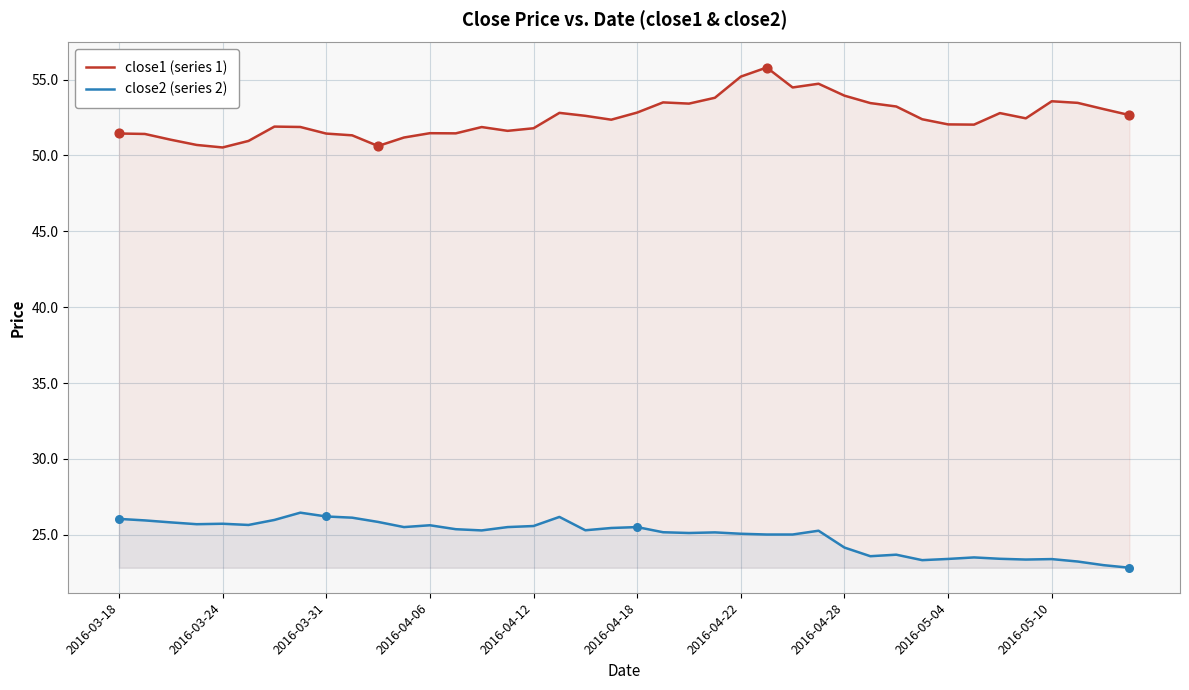

Is the value of close2 (series 2) at 2016-05-04 greater than the value of close1 (series 1) at 2016-05-04?

No